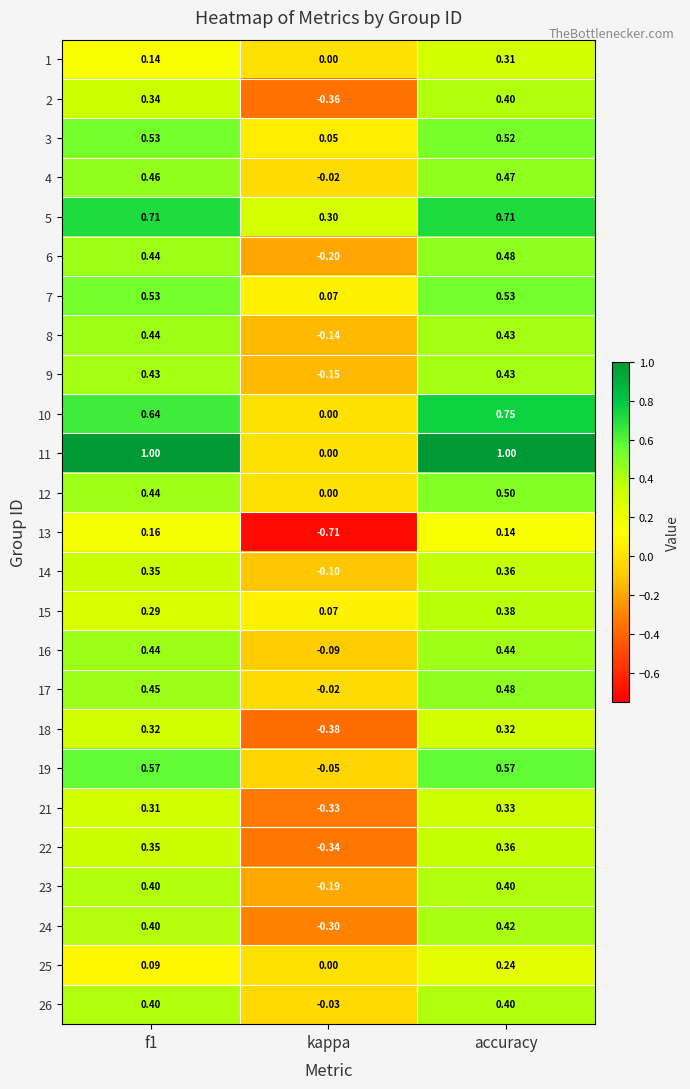

Which label corresponds to the smallest value in the chart?

kappa